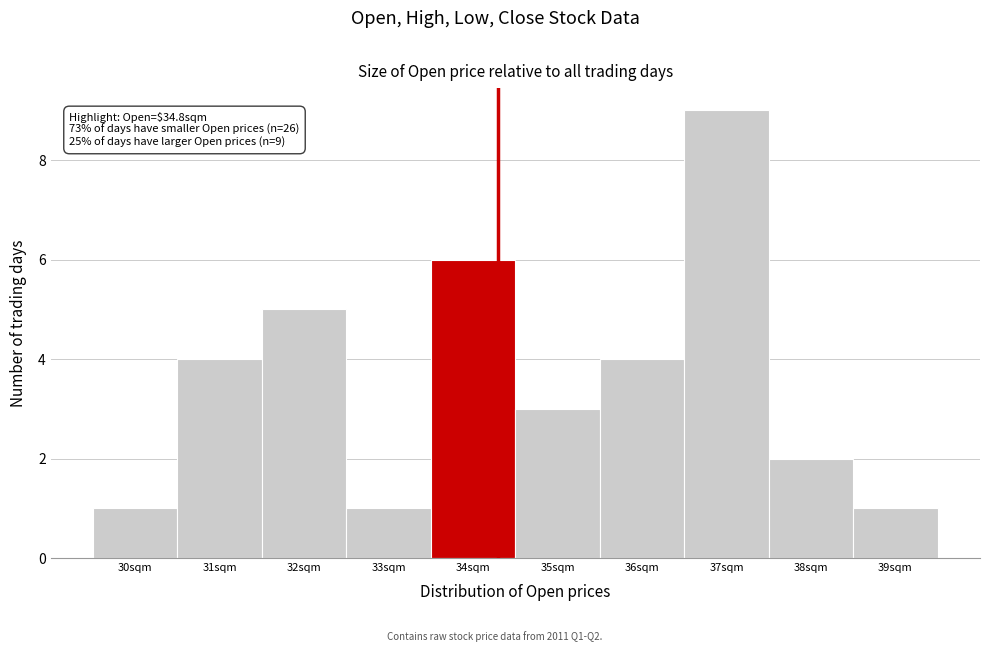

Reading left to right, list all the values displayed in this chart.

30sqm=1	31sqm=4	32sqm=5	33sqm=1	34sqm=6	35sqm=3	36sqm=4	37sqm=9	38sqm=2	39sqm=1